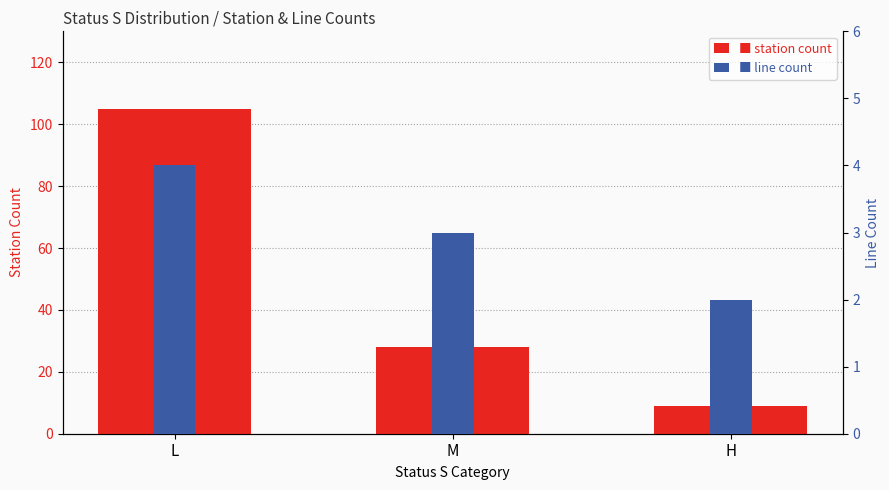

Reading left to right, list all the values displayed in this chart.

station count: 105	28	9
line count: 4	3	2